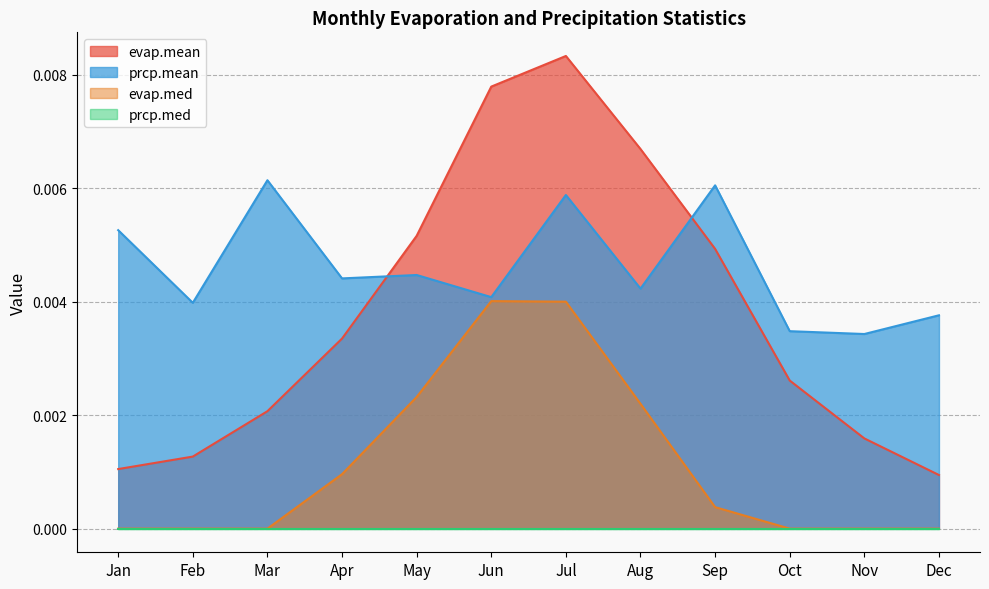

True or false: evap.med has a value of 0.0 at Jan.

True